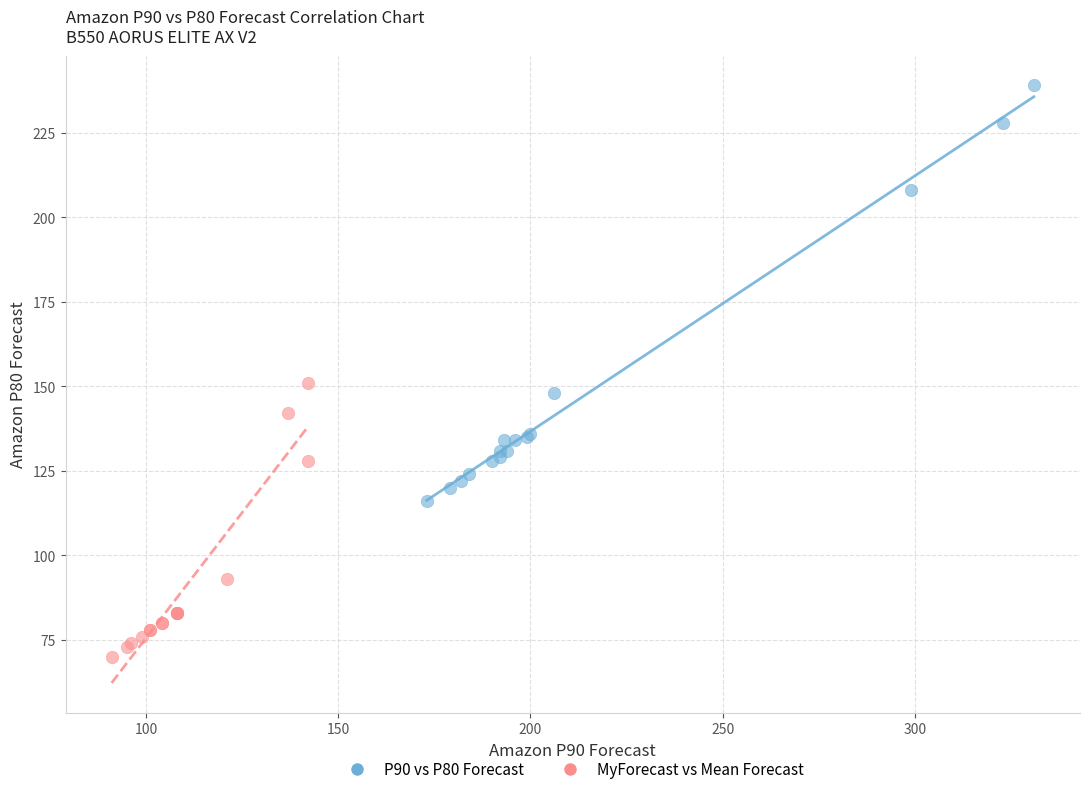

Which series has the widest spread of Y values?

P90 vs P80 Forecast